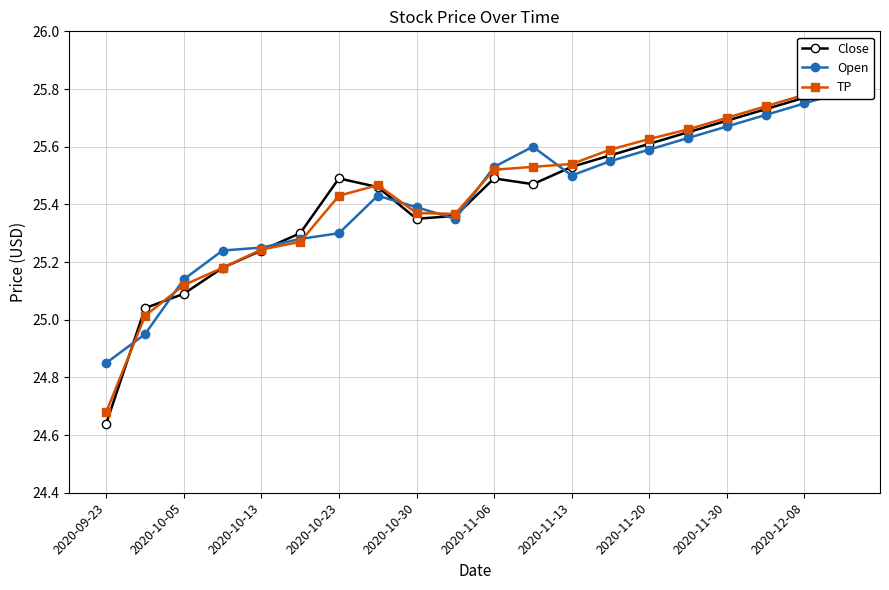

What is the maximum value shown in the chart?

25.8